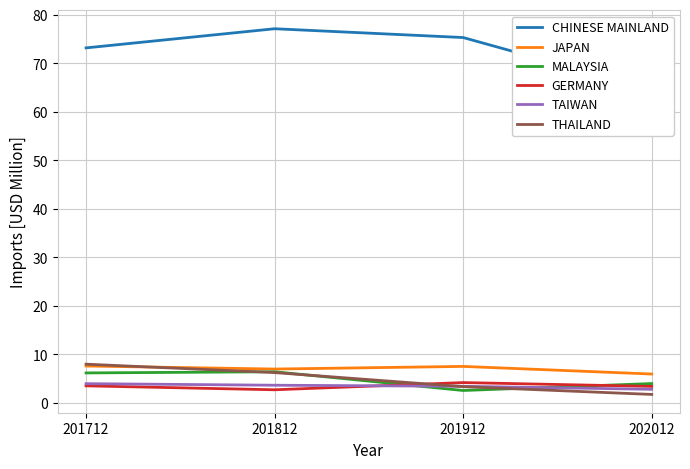

Rank the series by their maximum value, from lowest to highest.

TAIWAN, GERMANY, MALAYSIA, JAPAN, THAILAND, CHINESE MAINLAND